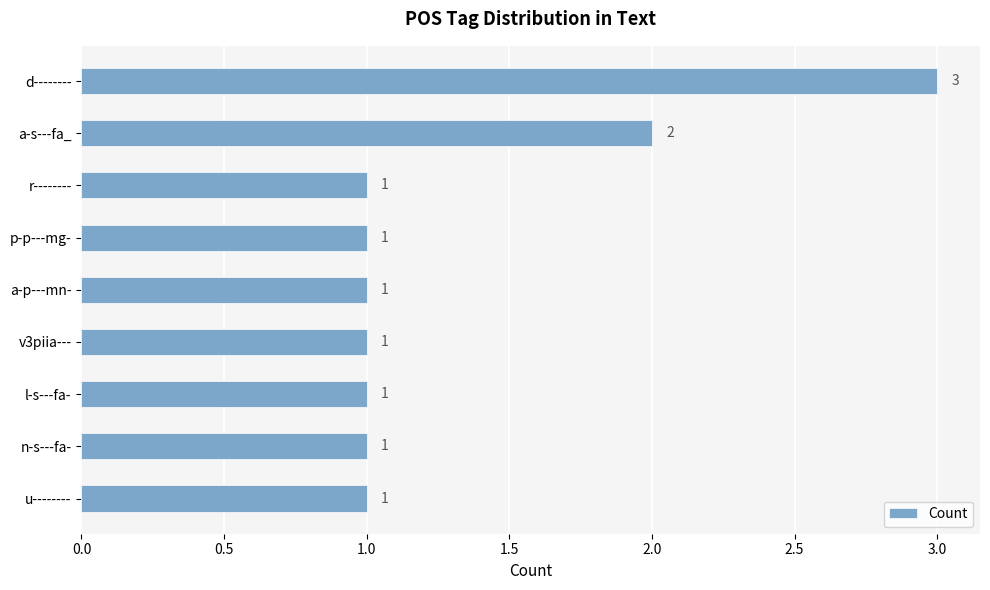

What is the sum of all values?

12